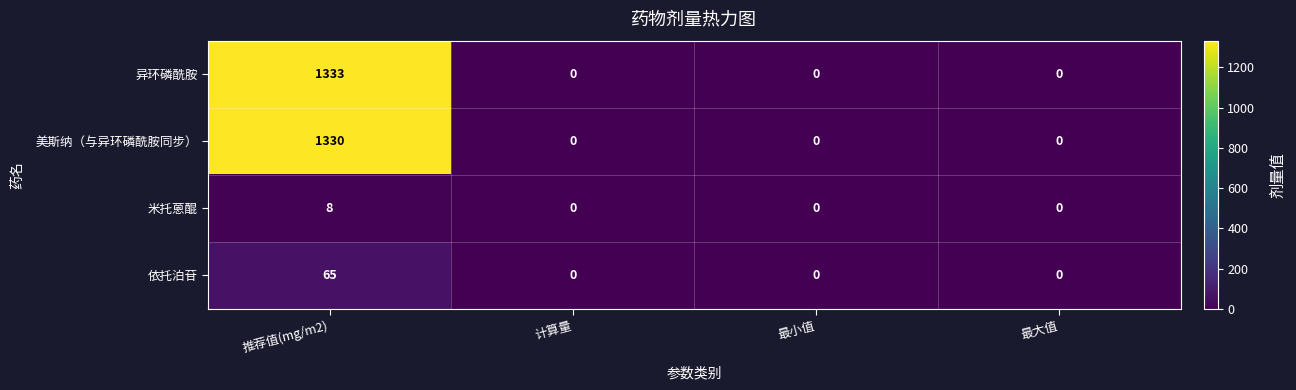

Between 推荐值(mg/m2) and 计算量, which series saw the biggest shift?

异环磷酰胺